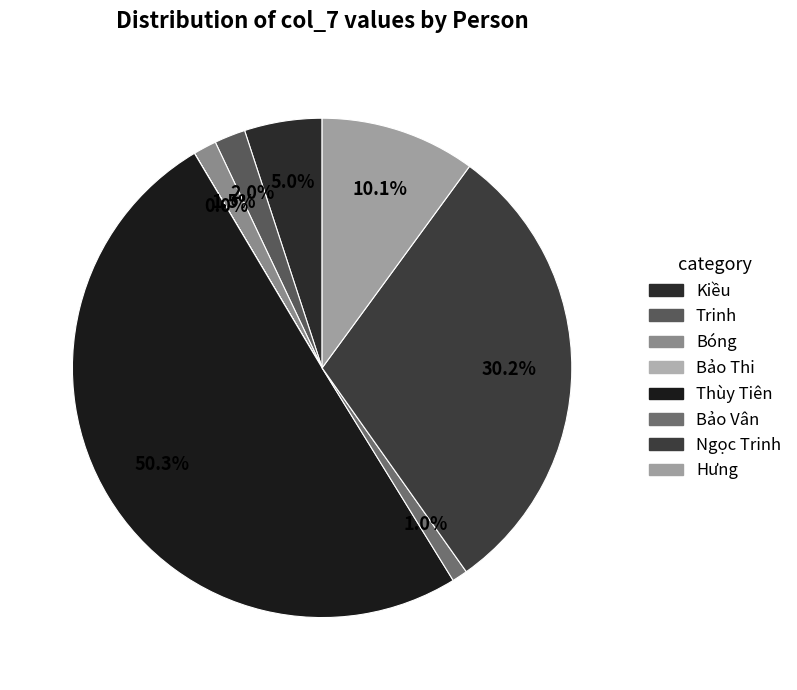

To the nearest percent, what is the average slice percentage?

12%